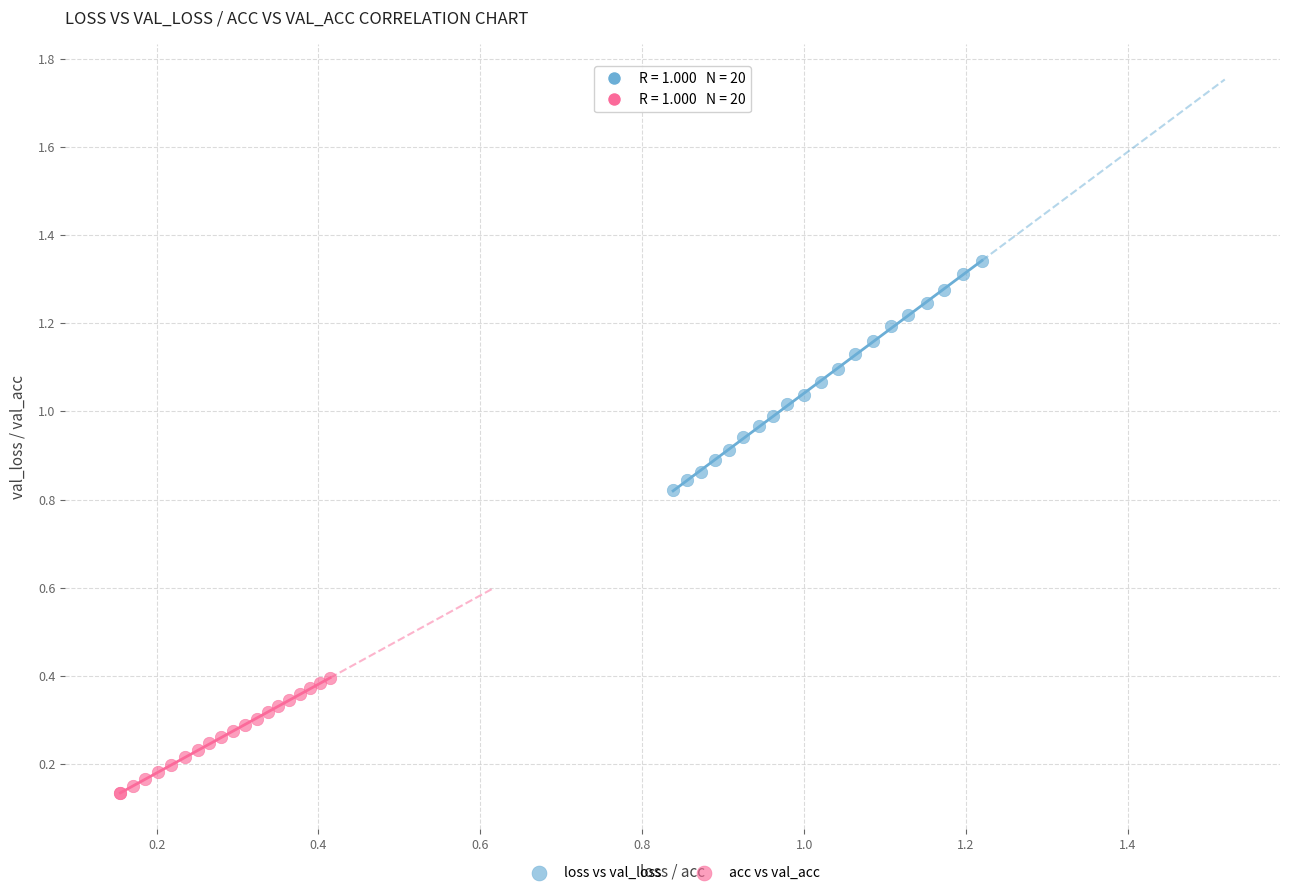

Which series reaches the minimum Y coordinate?

acc vs val_acc